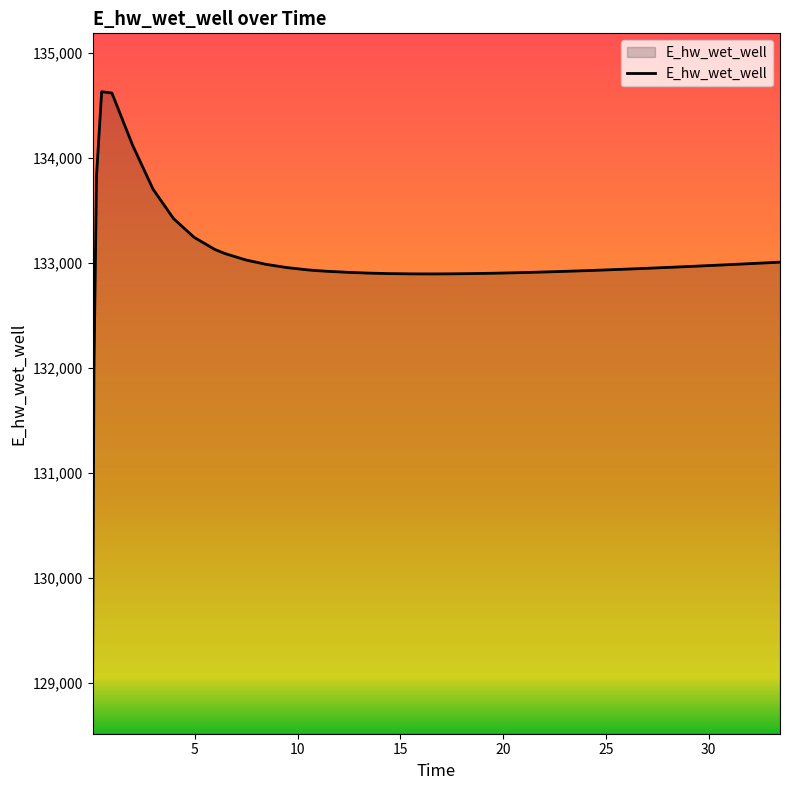

Does the chart have visible grid lines?

No